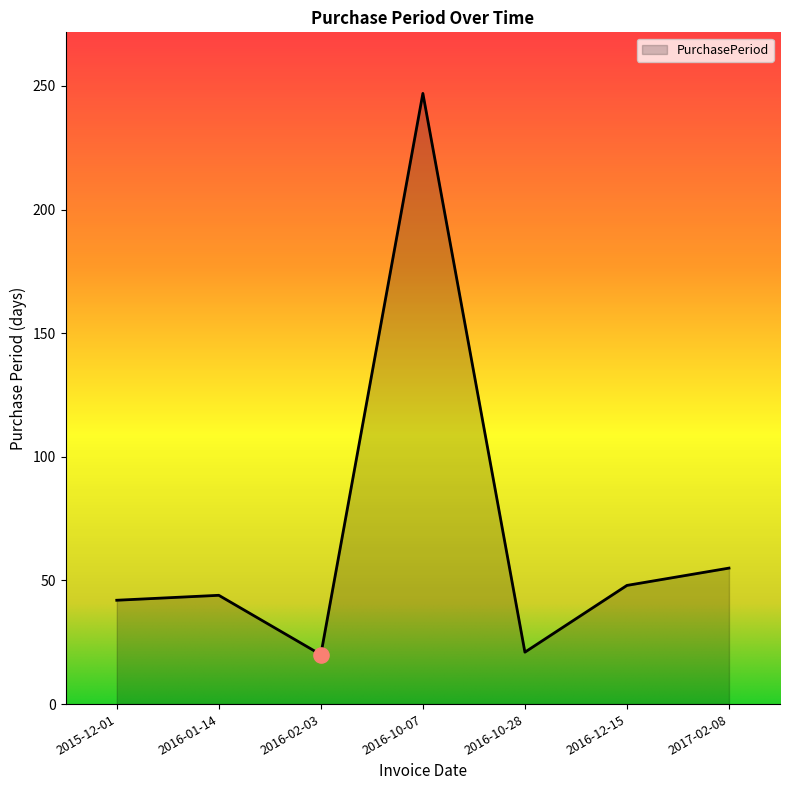

Which has a higher value, 2017-02-08 or 2016-12-15?

2017-02-08